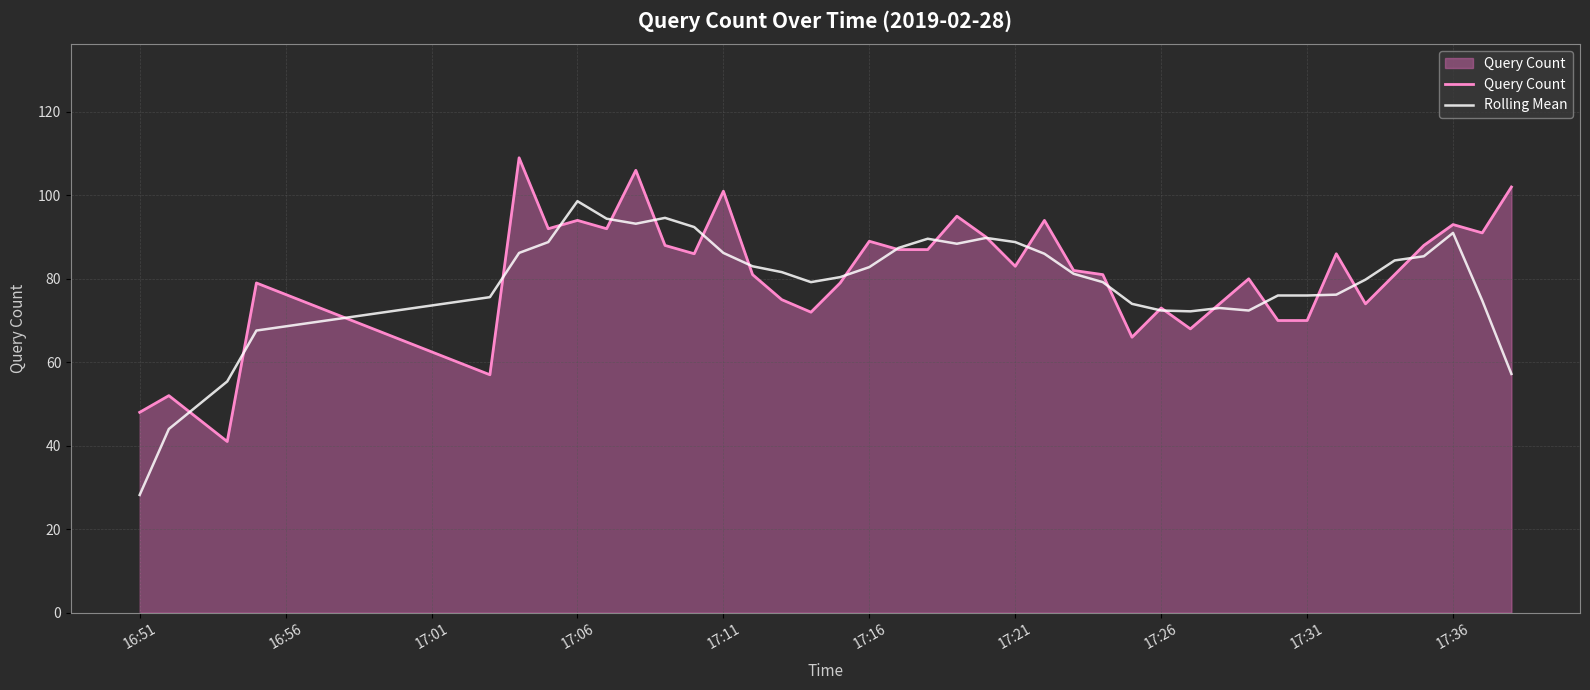

How many times do Rolling Mean and Query Count cross each other?

22